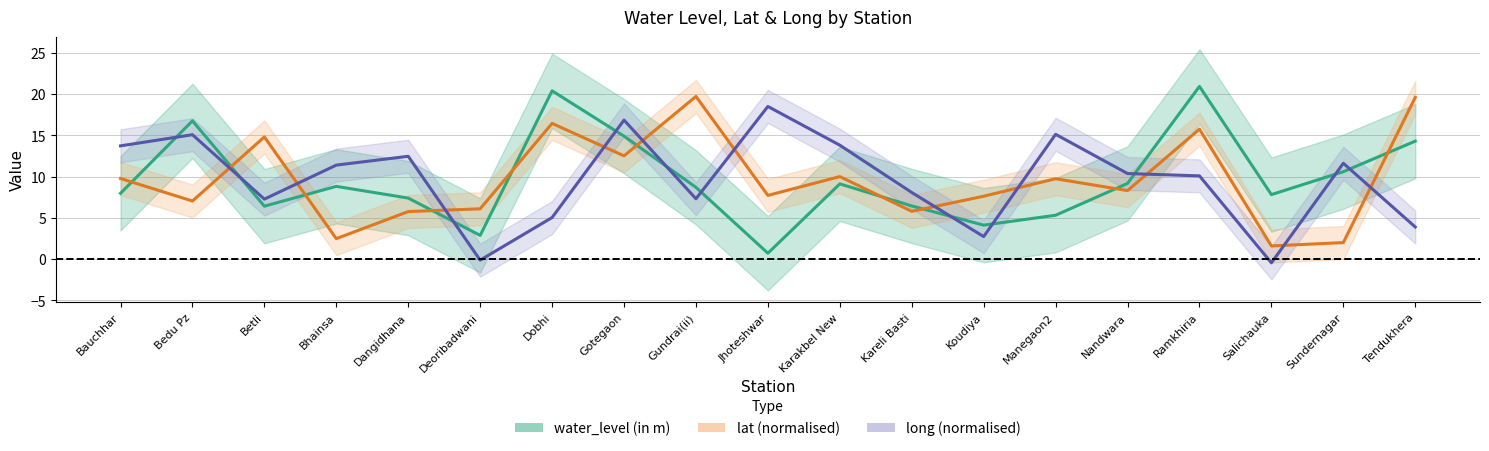

At which category is the sum across all series the highest?

Ramkhiria